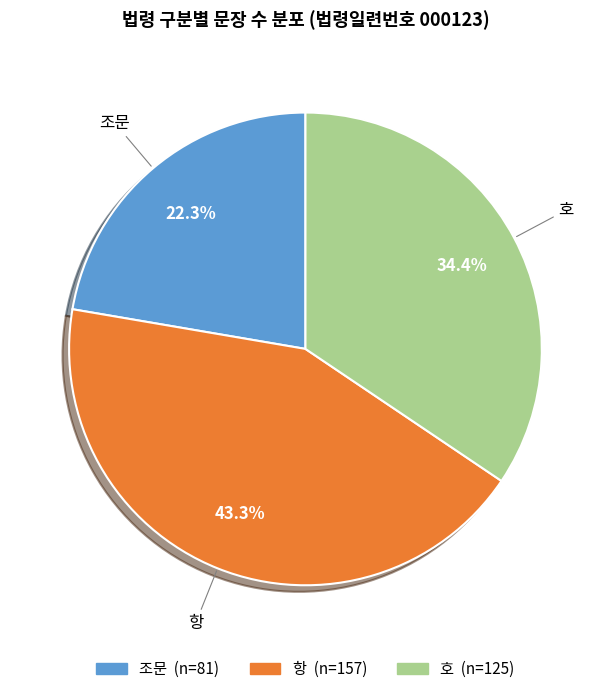

True or false: 호 accounts for 44% of the total.

False